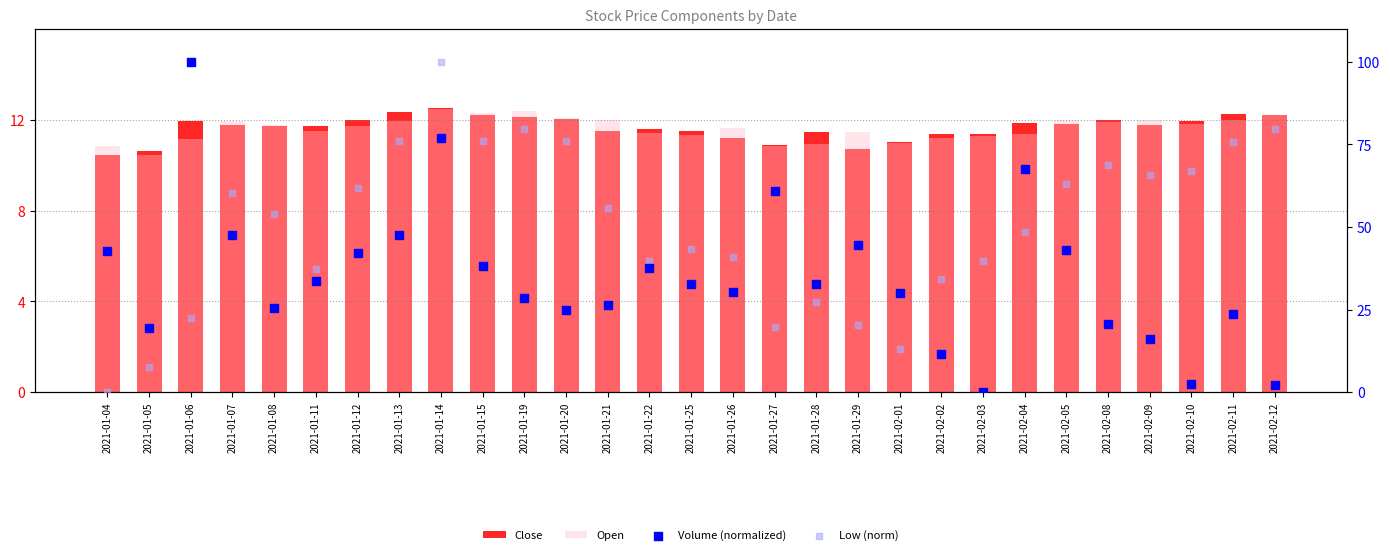

Which series reaches the maximum Y coordinate?

Volume (normalized)